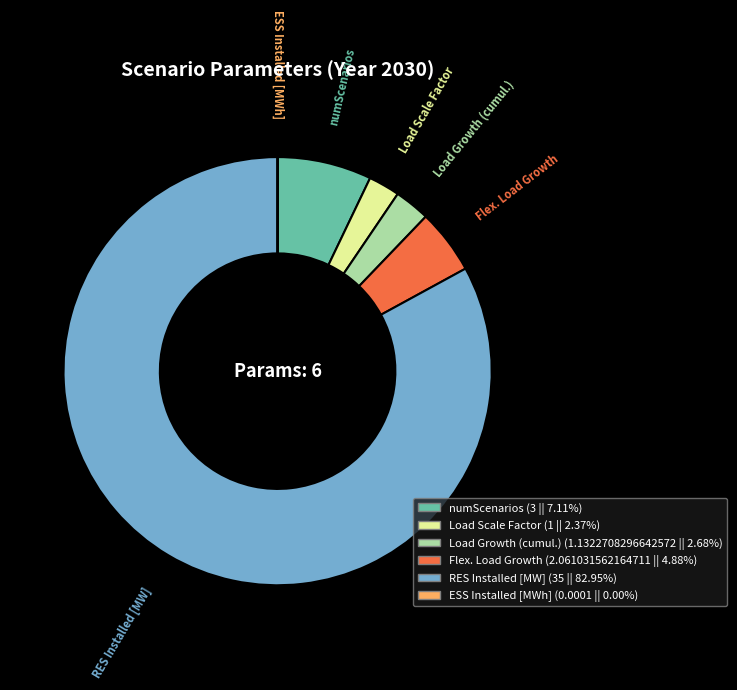

Which category accounts for the majority?

RES Installed [MW]